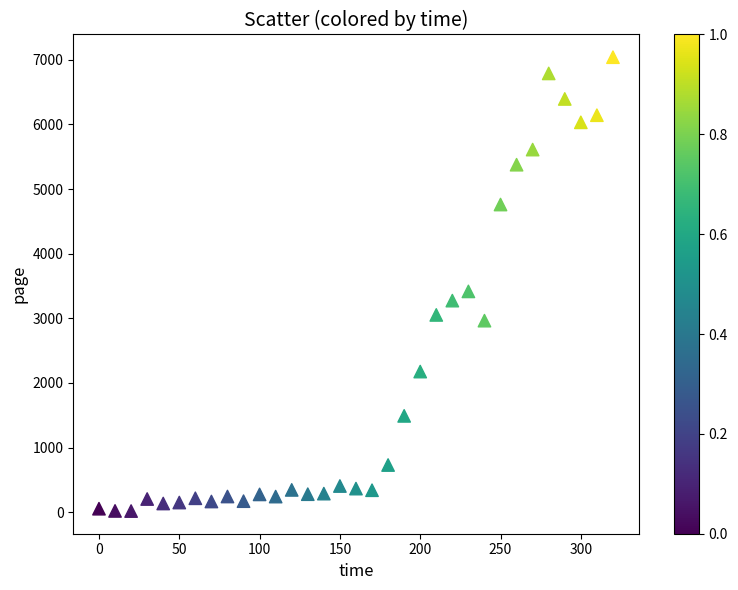

What is the range of X values (max minus min)?

320.0